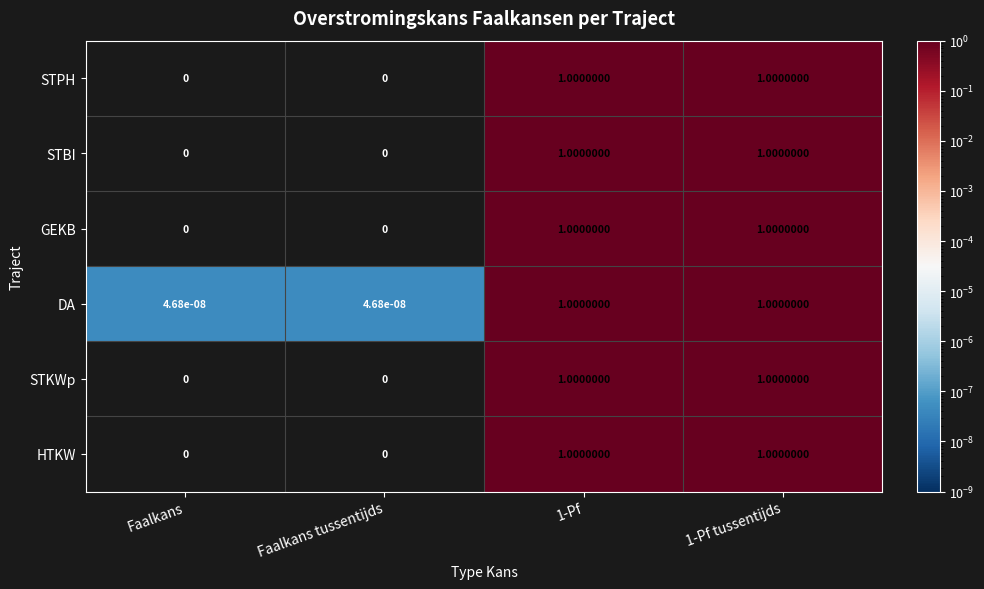

What is the sum of the STPH values at 1-Pf and 1-Pf tussentijds?

2.0